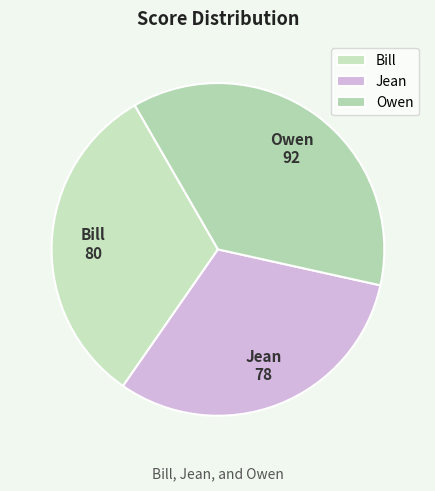

Between Bill and Jean, which is larger?

Bill